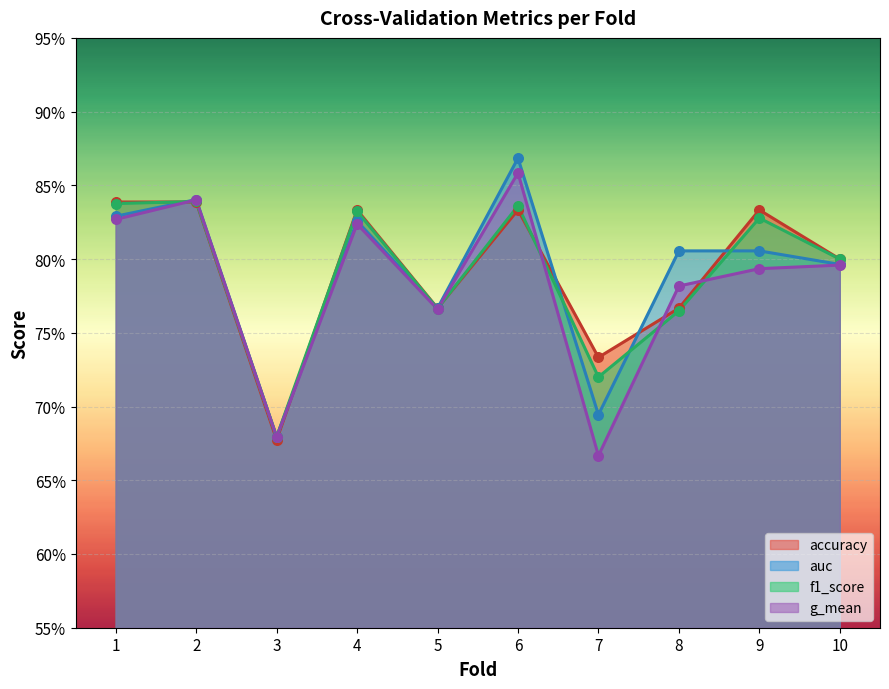

What is the total value across all series at 9?

3.3